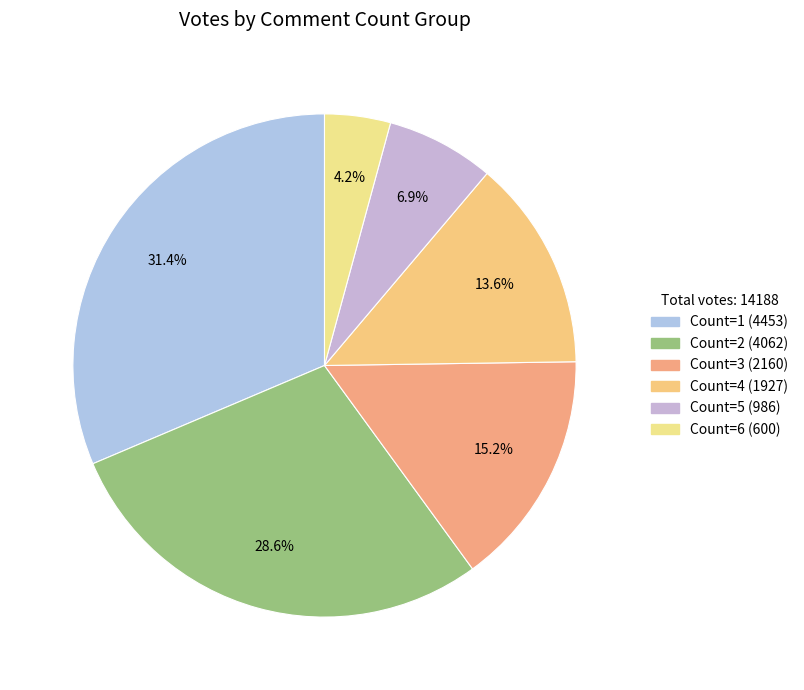

To the nearest percent, what percentage of the pie is Count=5?

7%